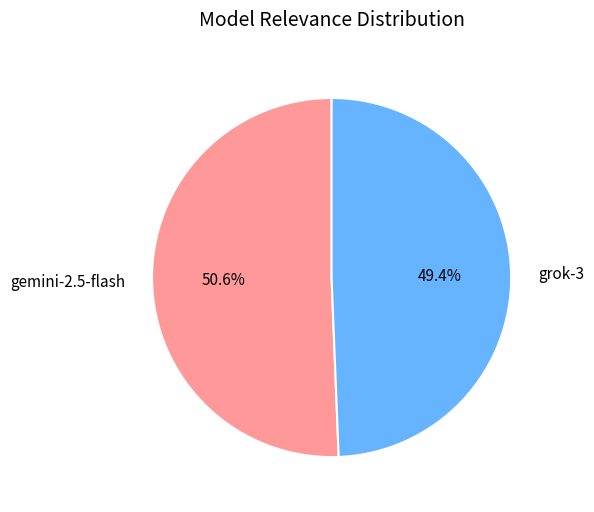

To the nearest percent, what percentage of the pie is grok-3?

49%